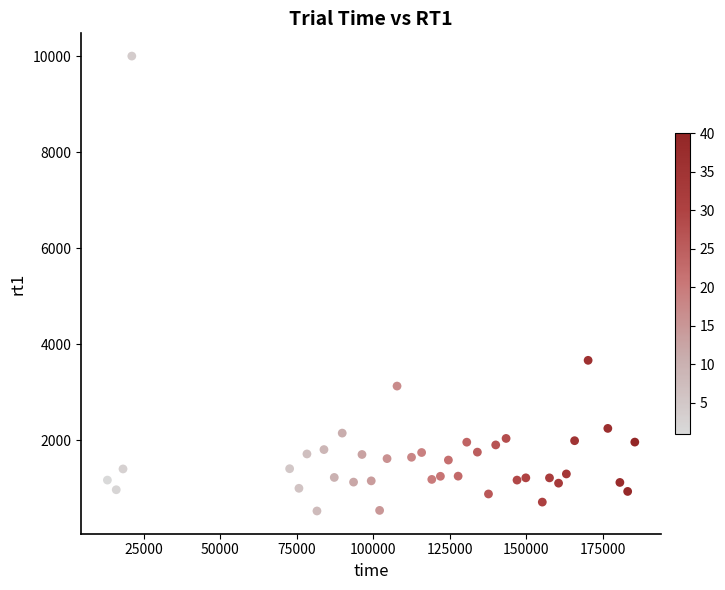

What is the range of X values (max minus min)?

172483